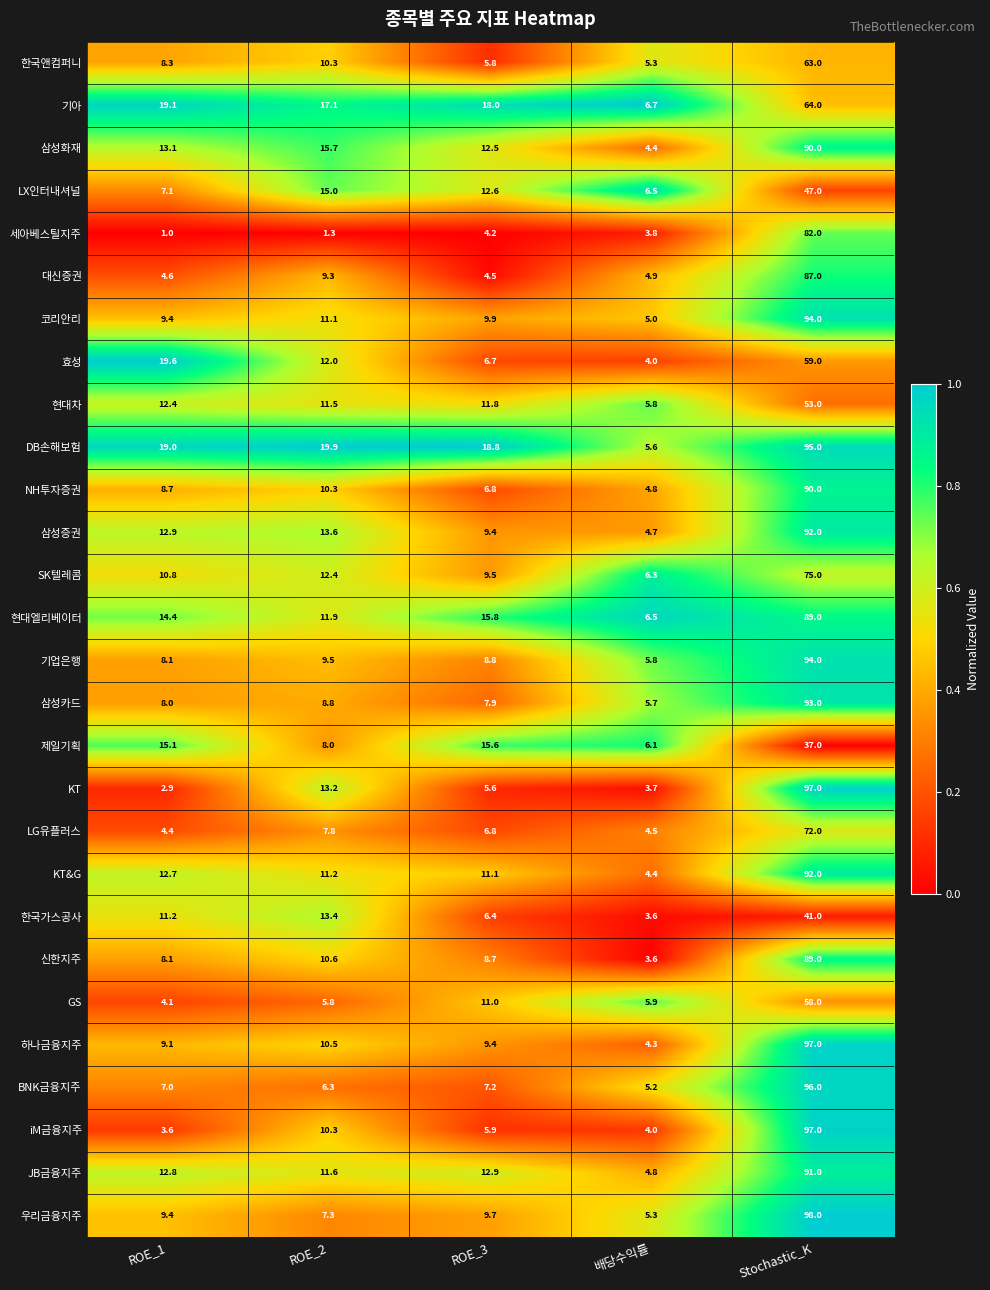

True or false: 세아베스틸지주 has a value of 1.6 at ROE_3.

False